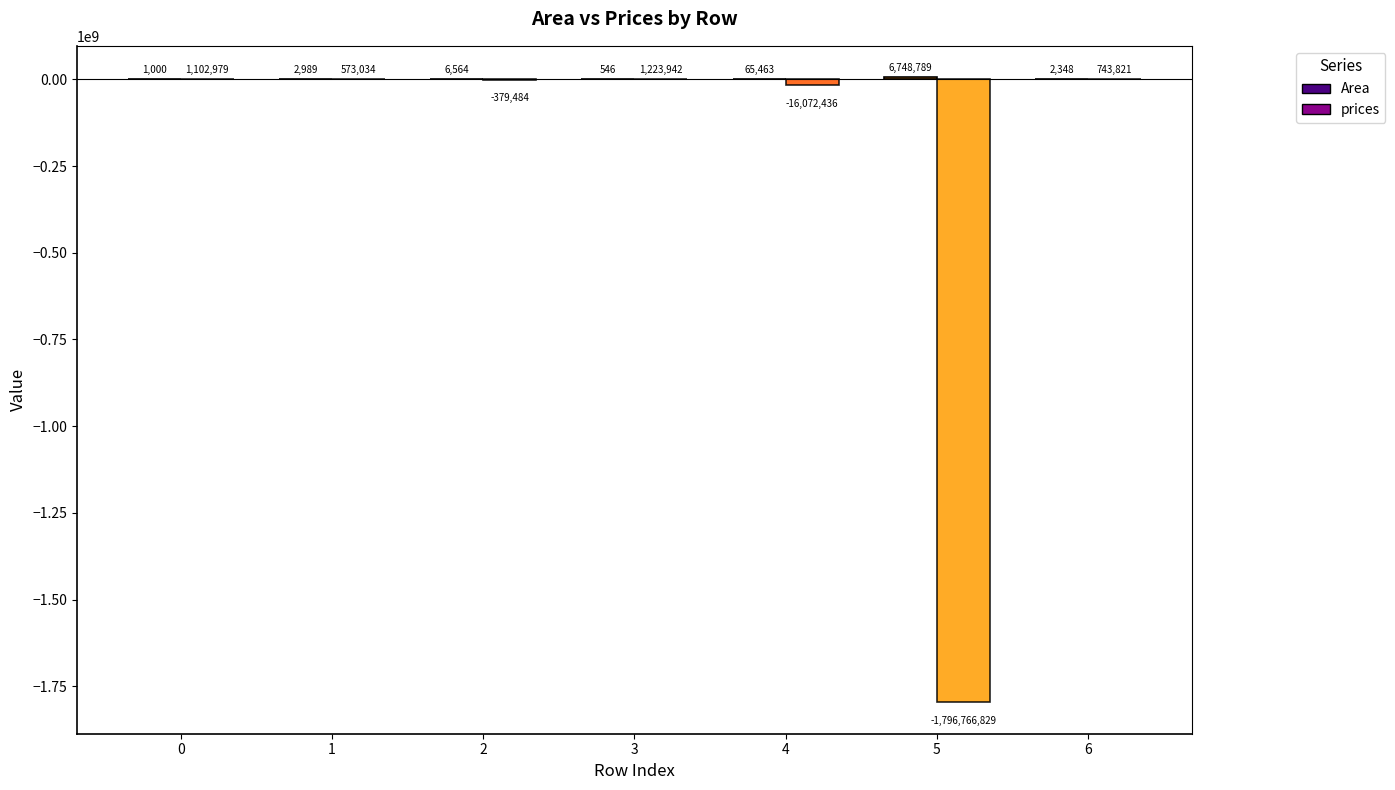

How many positive values does the prices series have?

4